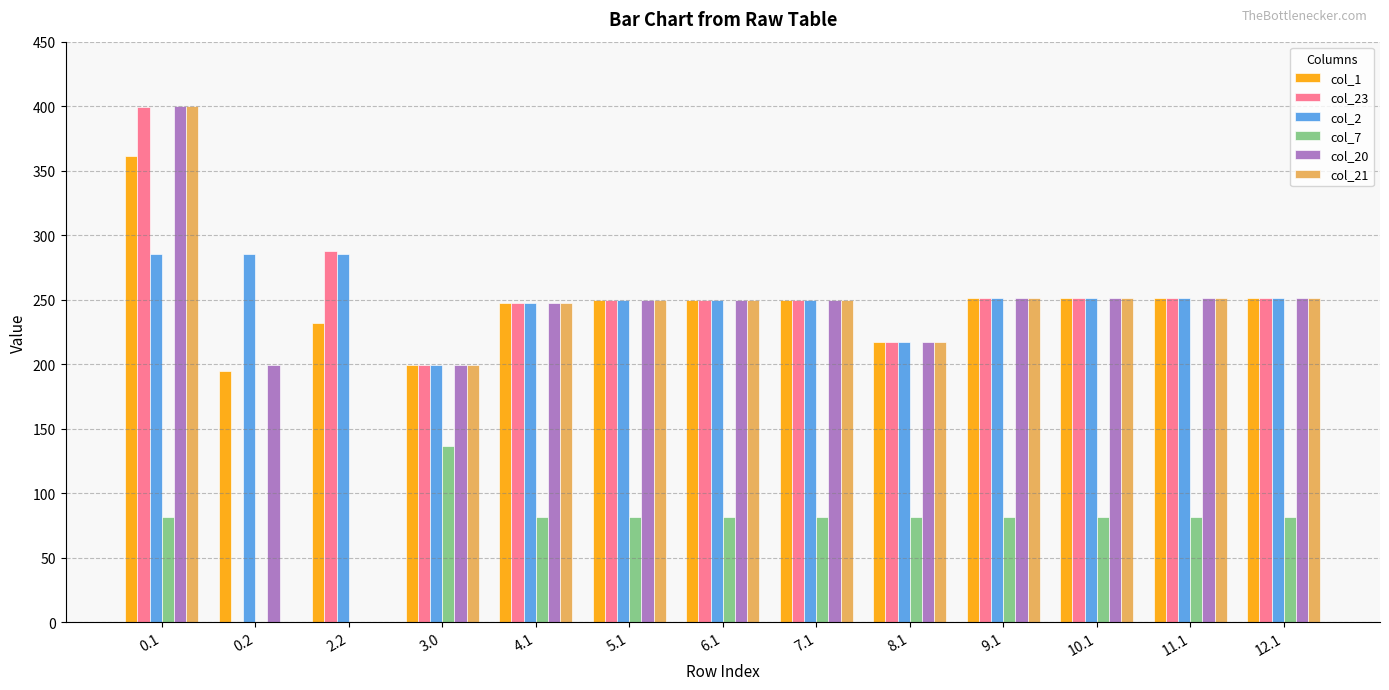

Which series has the largest total across all categories?

col_2